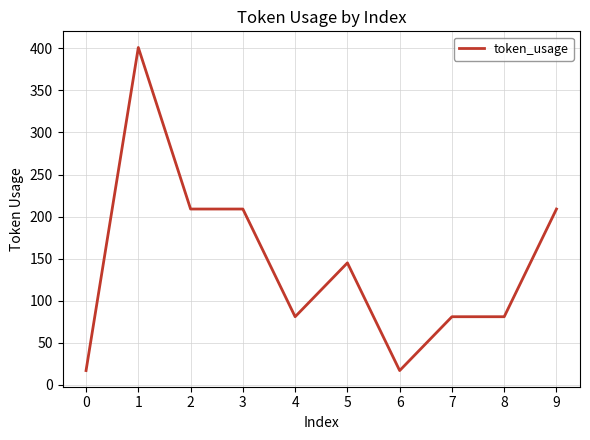

What is the minimum value shown in the chart?

17